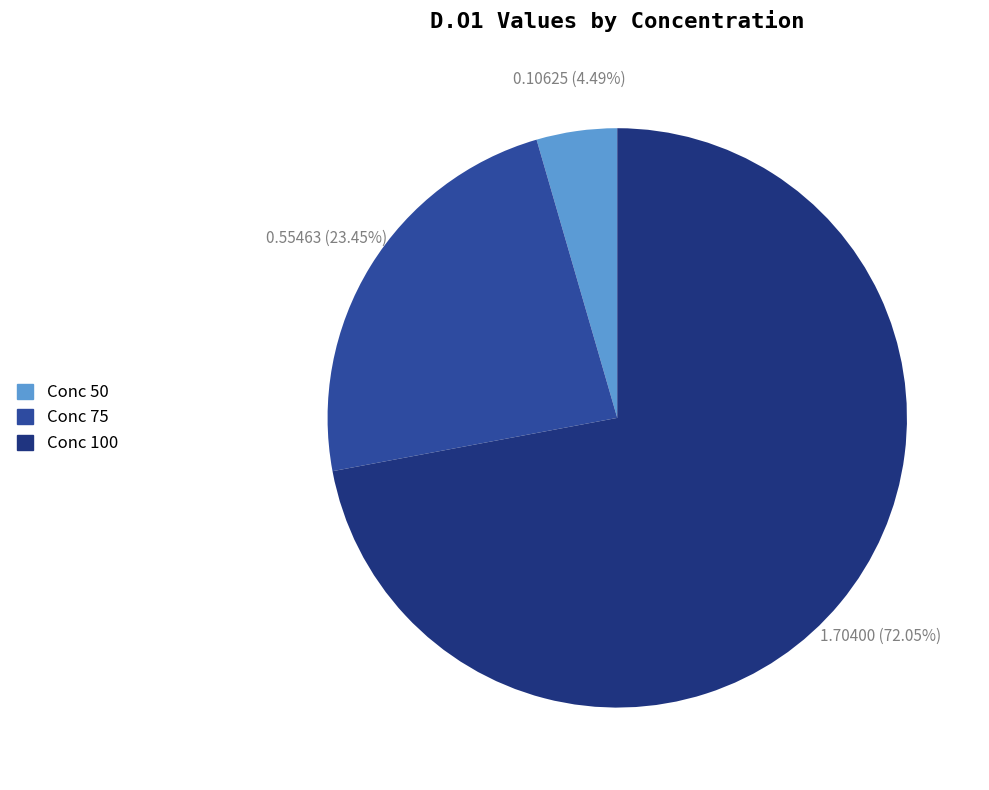

Is there any slice that represents more than half of the pie?

Yes